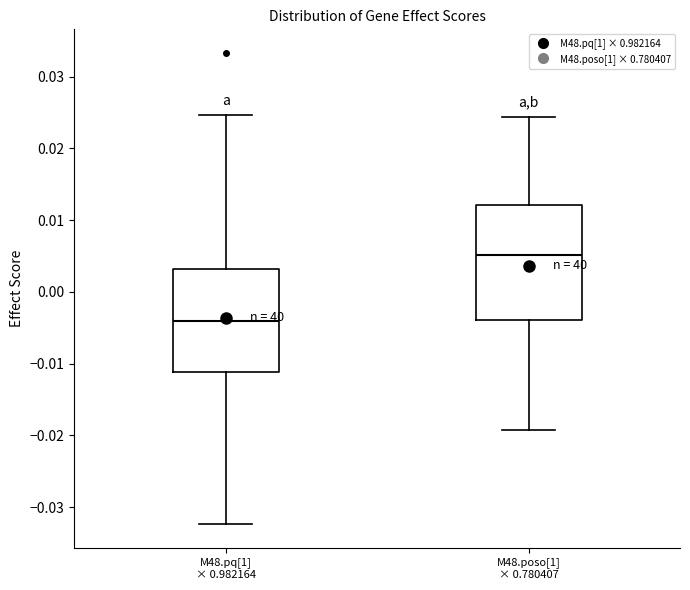

Reading left to right, read every box against the y-axis: the position of its median line, the range the box covers, and the ends of its whiskers. The values are not printed on the chart, so give them approximately, as read against the axis.

M48.pq[1] × 0.982164: median -0.004, box -0.011 to 0.003, whiskers -0.032 to 0.025
M48.poso[1] × 0.780407: median 0.005, box -0.004 to 0.012, whiskers -0.019 to 0.024